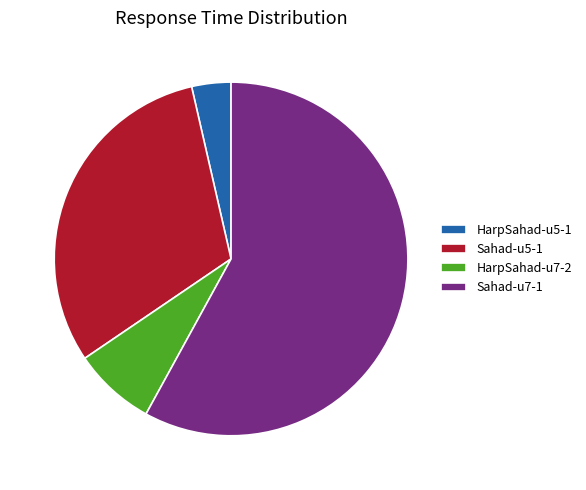

Is there any slice that represents more than half of the pie?

Yes